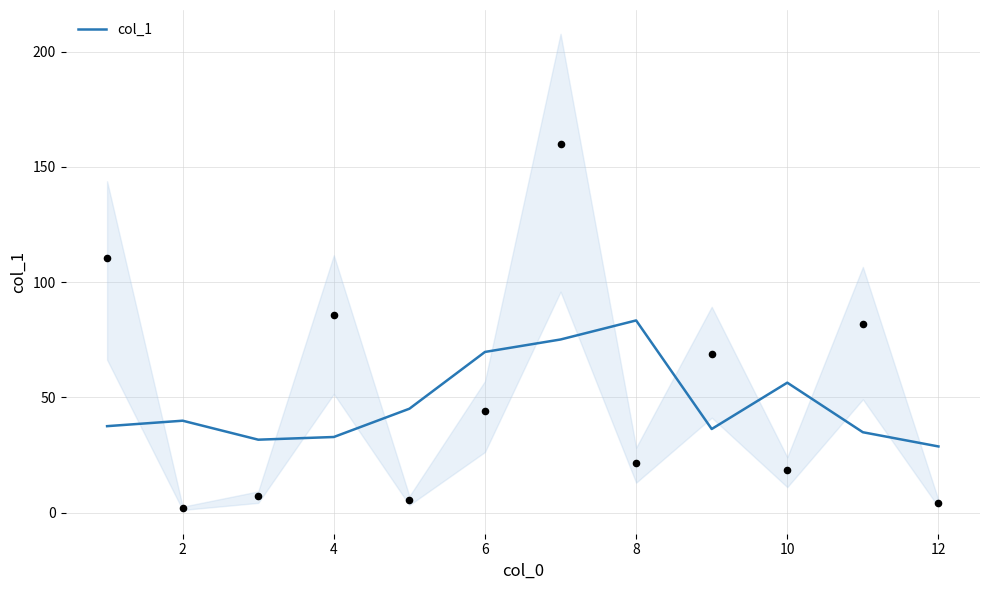

What is the minimum value for col_1?

28.7